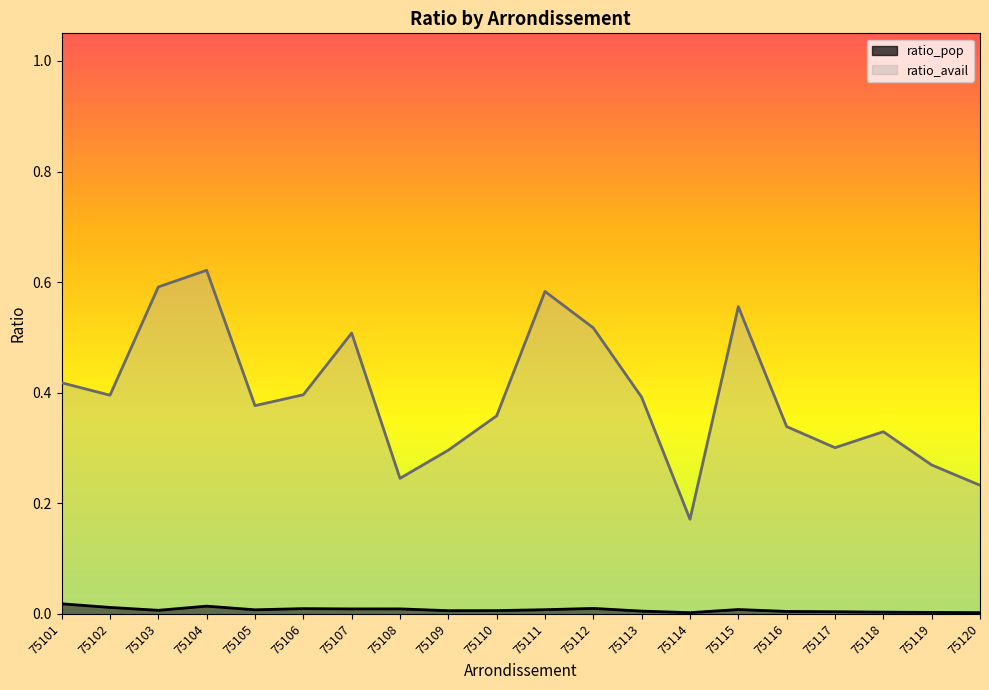

At how many categories does at least one series exceed 0?

20